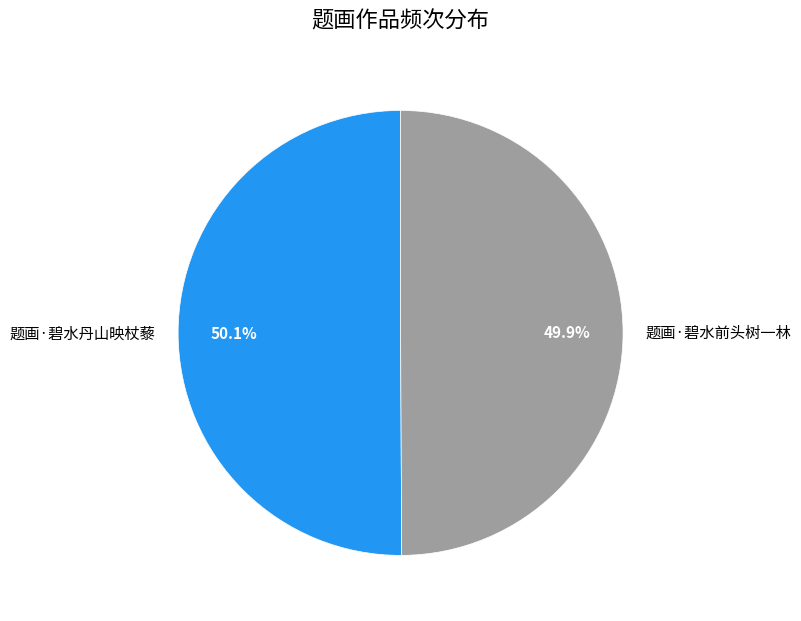

Is there any slice that represents more than half of the pie?

Yes